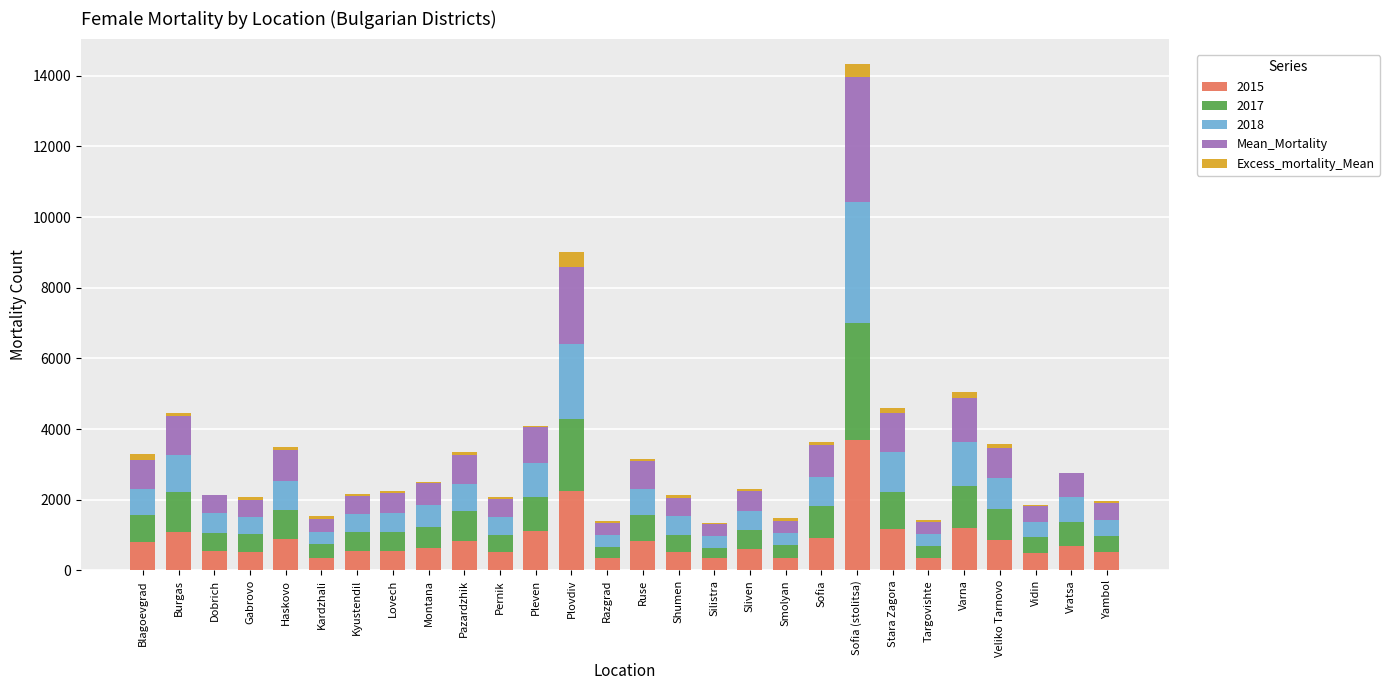

Is it true that 2015 equals 914.0 at Sofia?

True